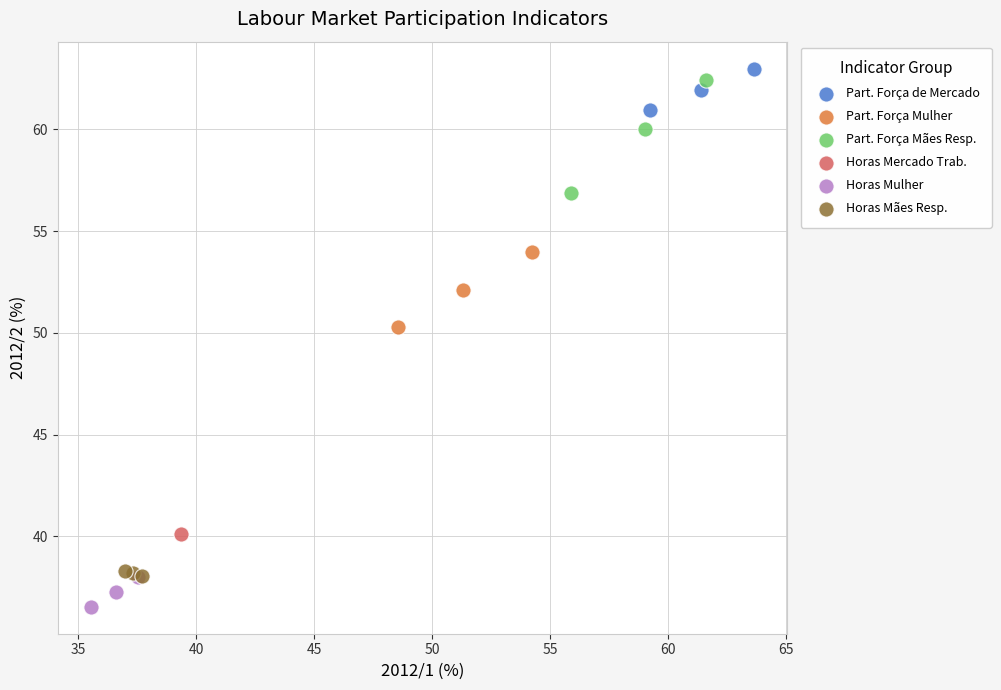

What are all the series names shown in the legend?

Part. Força de Mercado, Part. Força Mulher, Part. Força Mães Resp., Horas Mercado Trab., Horas Mulher, Horas Mães Resp.